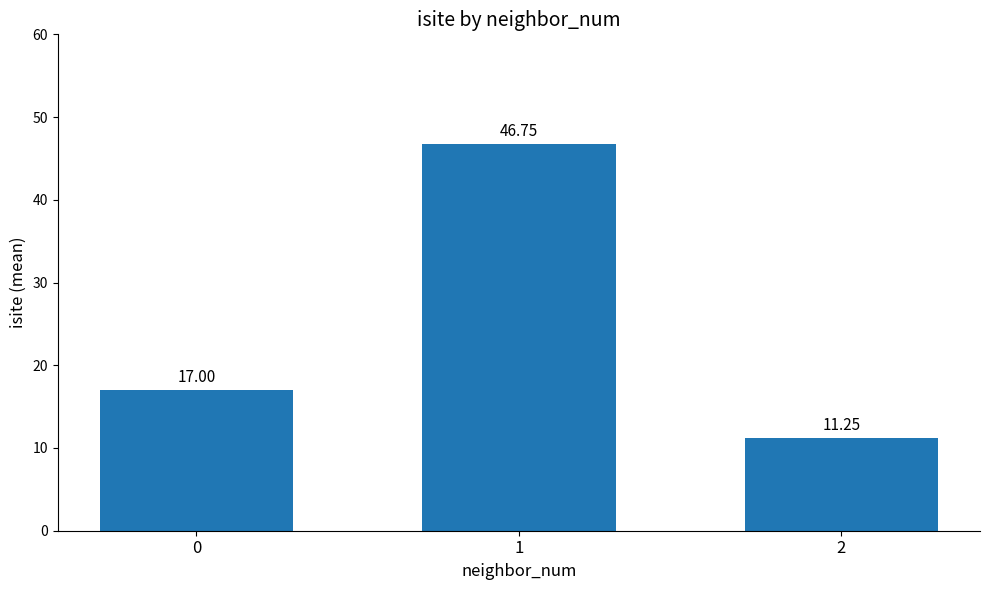

The value at 1 is 46.8. True or false?

True